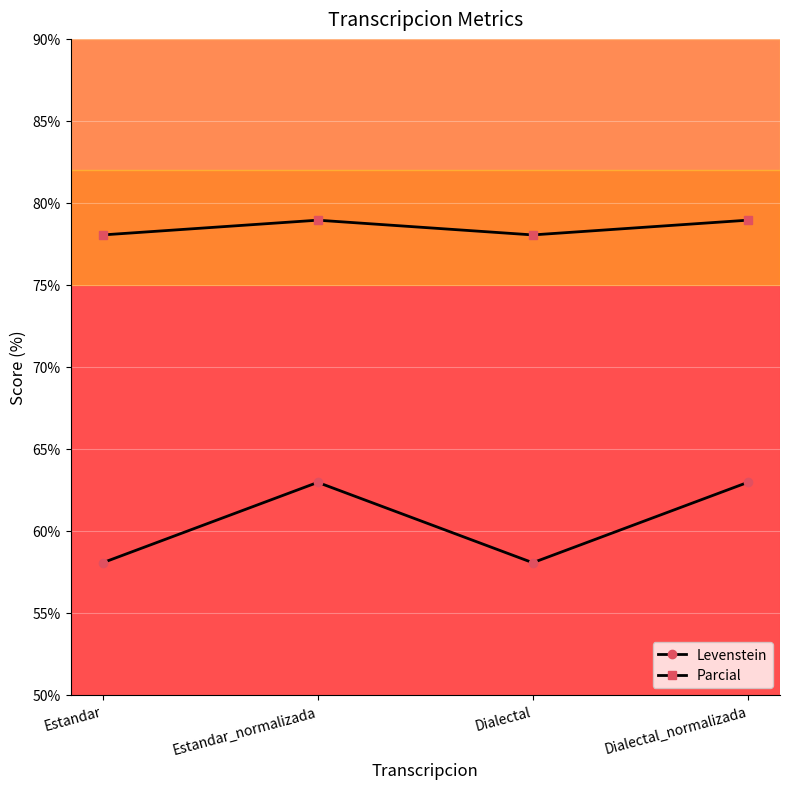

What is the approximate value of Parcial at Estandar_normalizada?

78.9